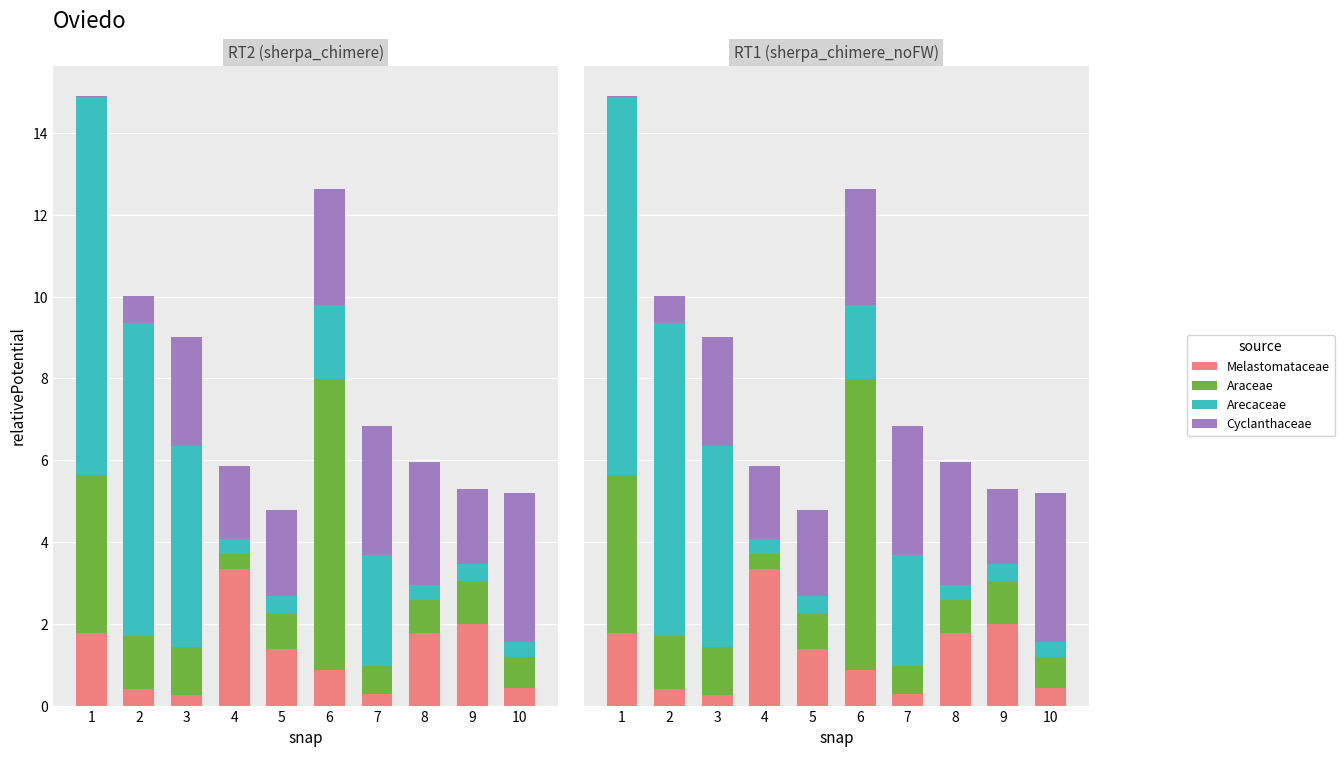

Is it true that Araceae equals 0.6 at 2?

False